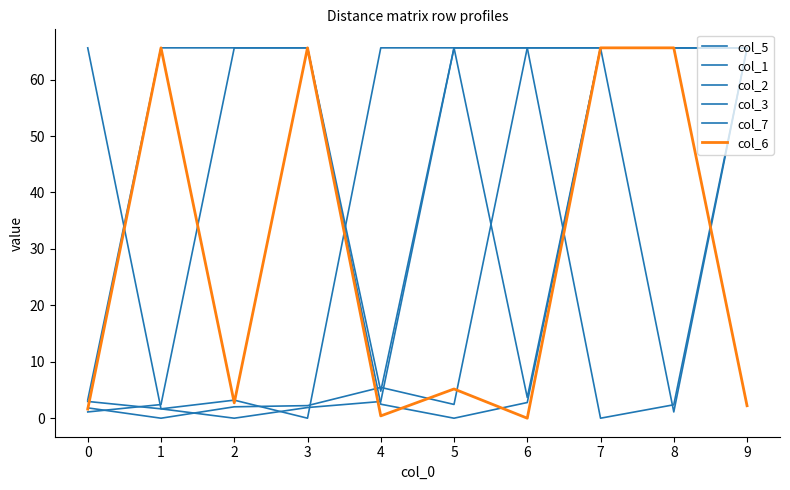

How many lines are shown in the chart?

6